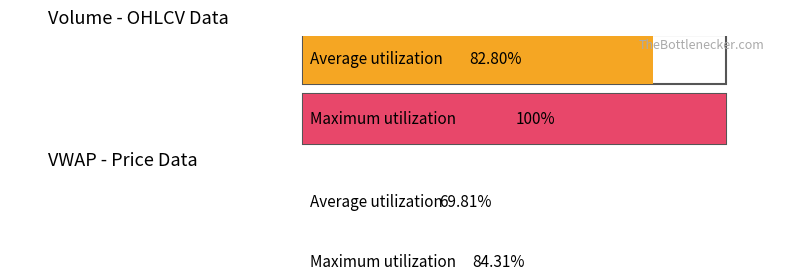

What is the lowest value of the Max volume (h) series?

100